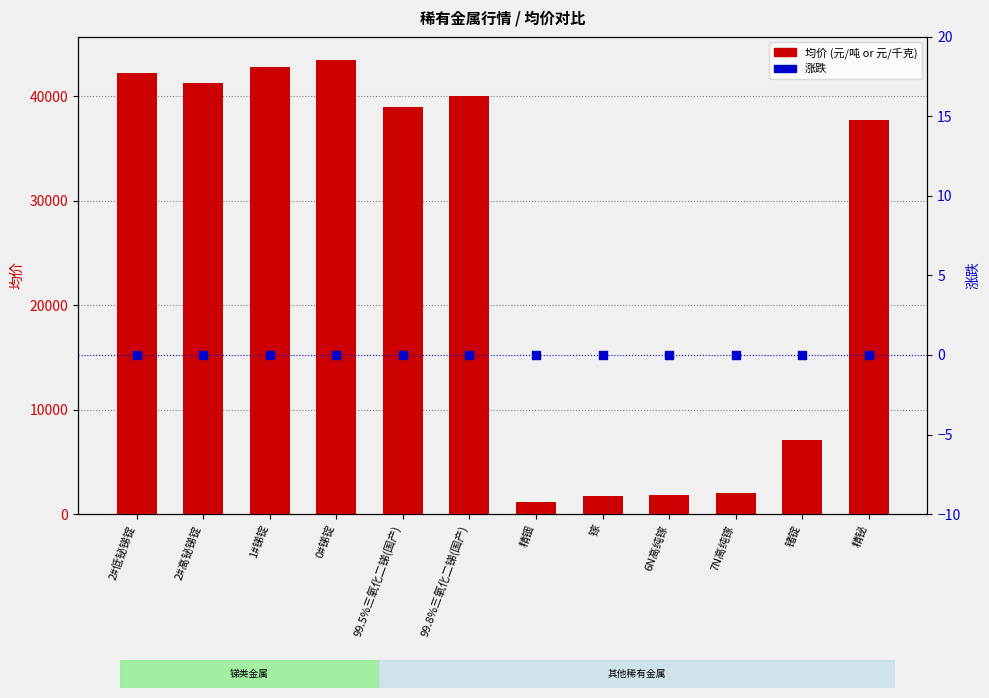

Which series has the largest total across all categories?

均价 (元/吨 or 元/千克)